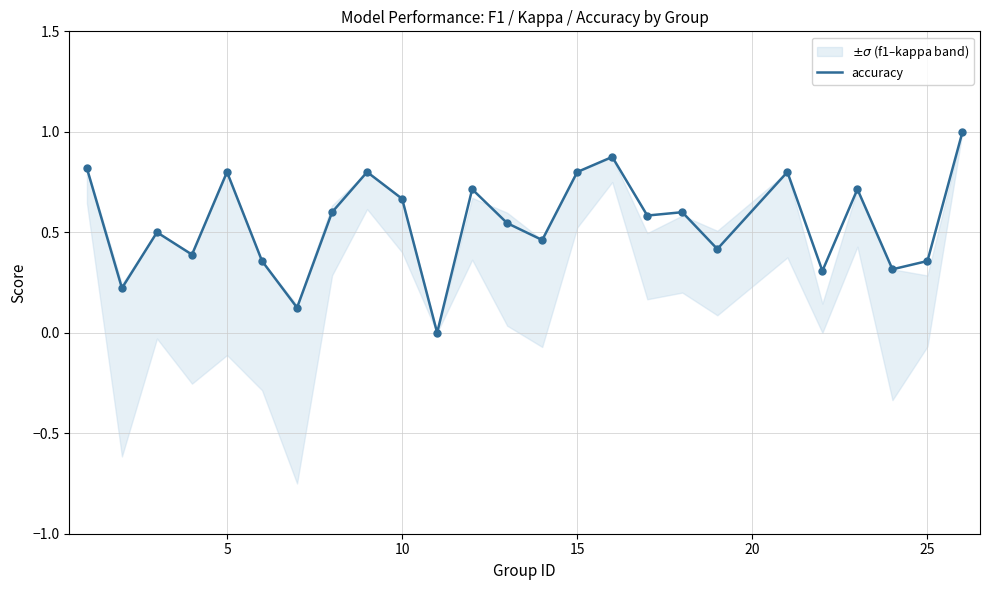

Which series contains the highest Y value?

accuracy